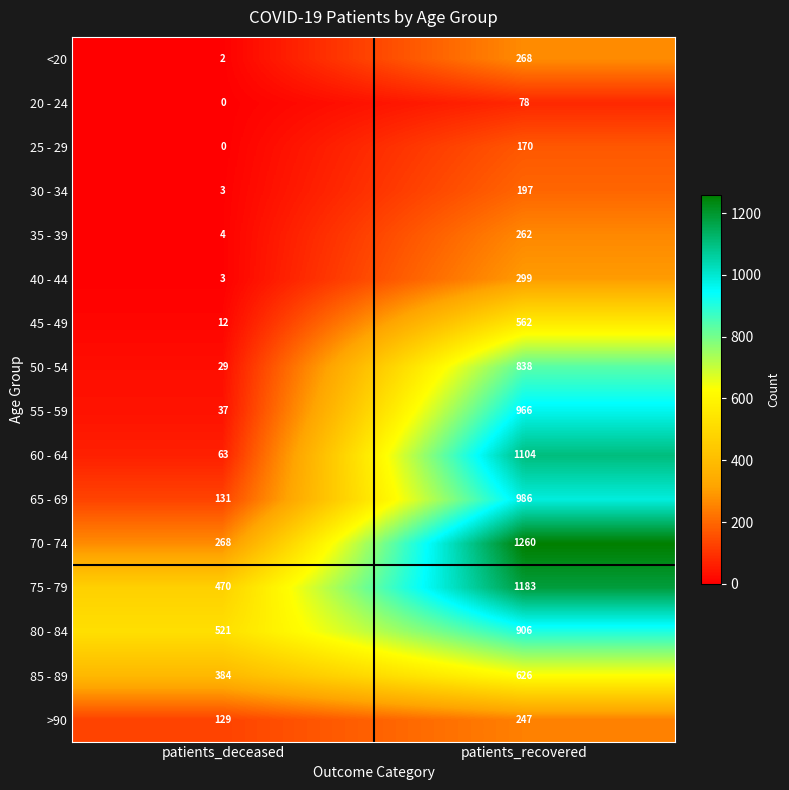

Is it true that 80 - 84 equals 932 at patients_deceased?

False